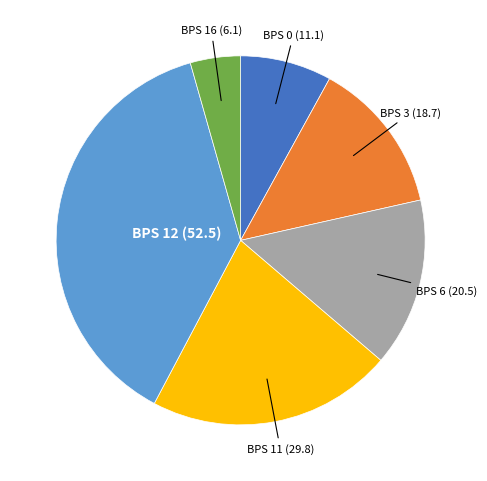

Which category has the smallest portion of the pie?

BPS 16 (6.1)